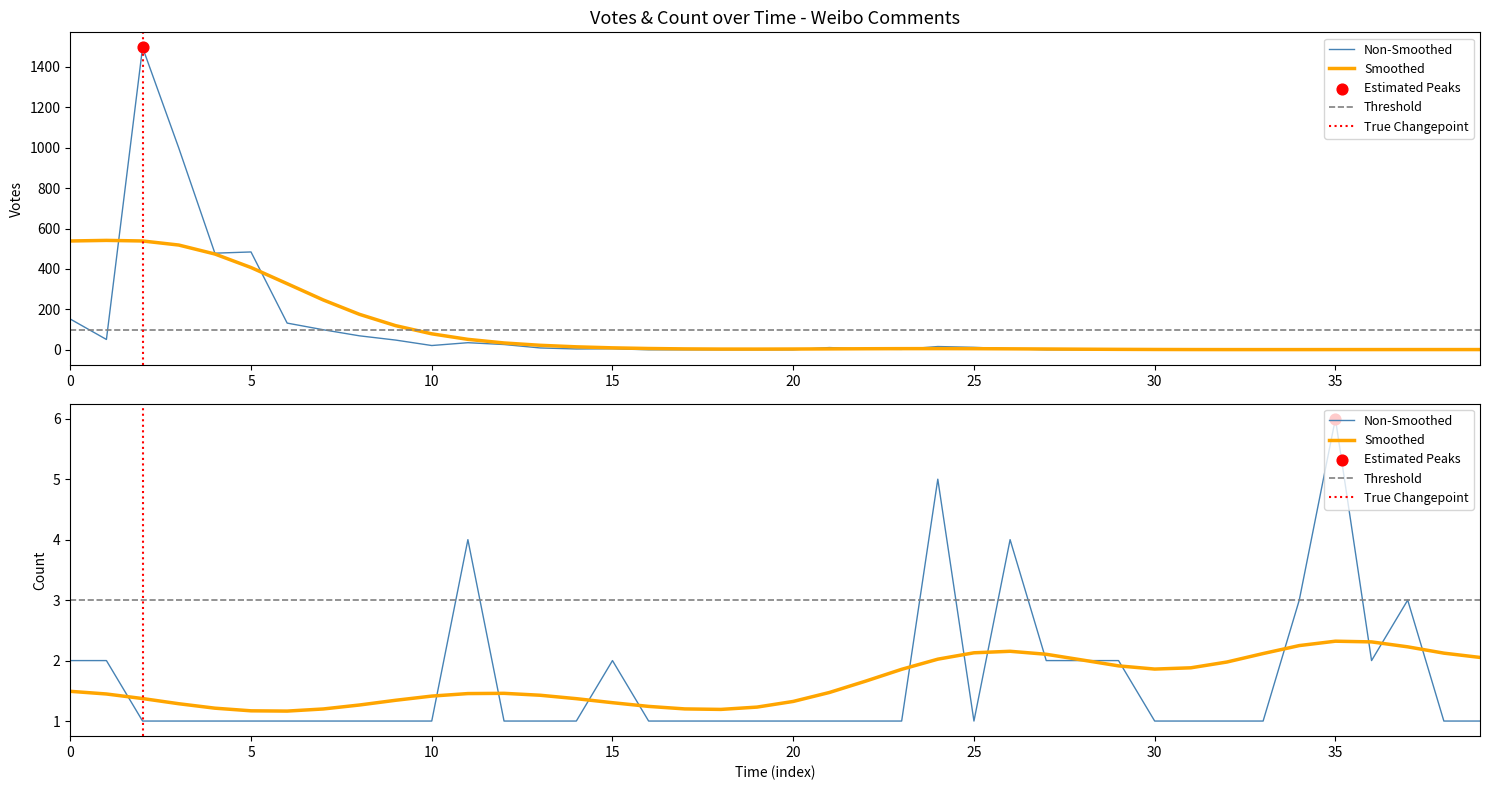

At how many categories does at least one series exceed 1215?

1